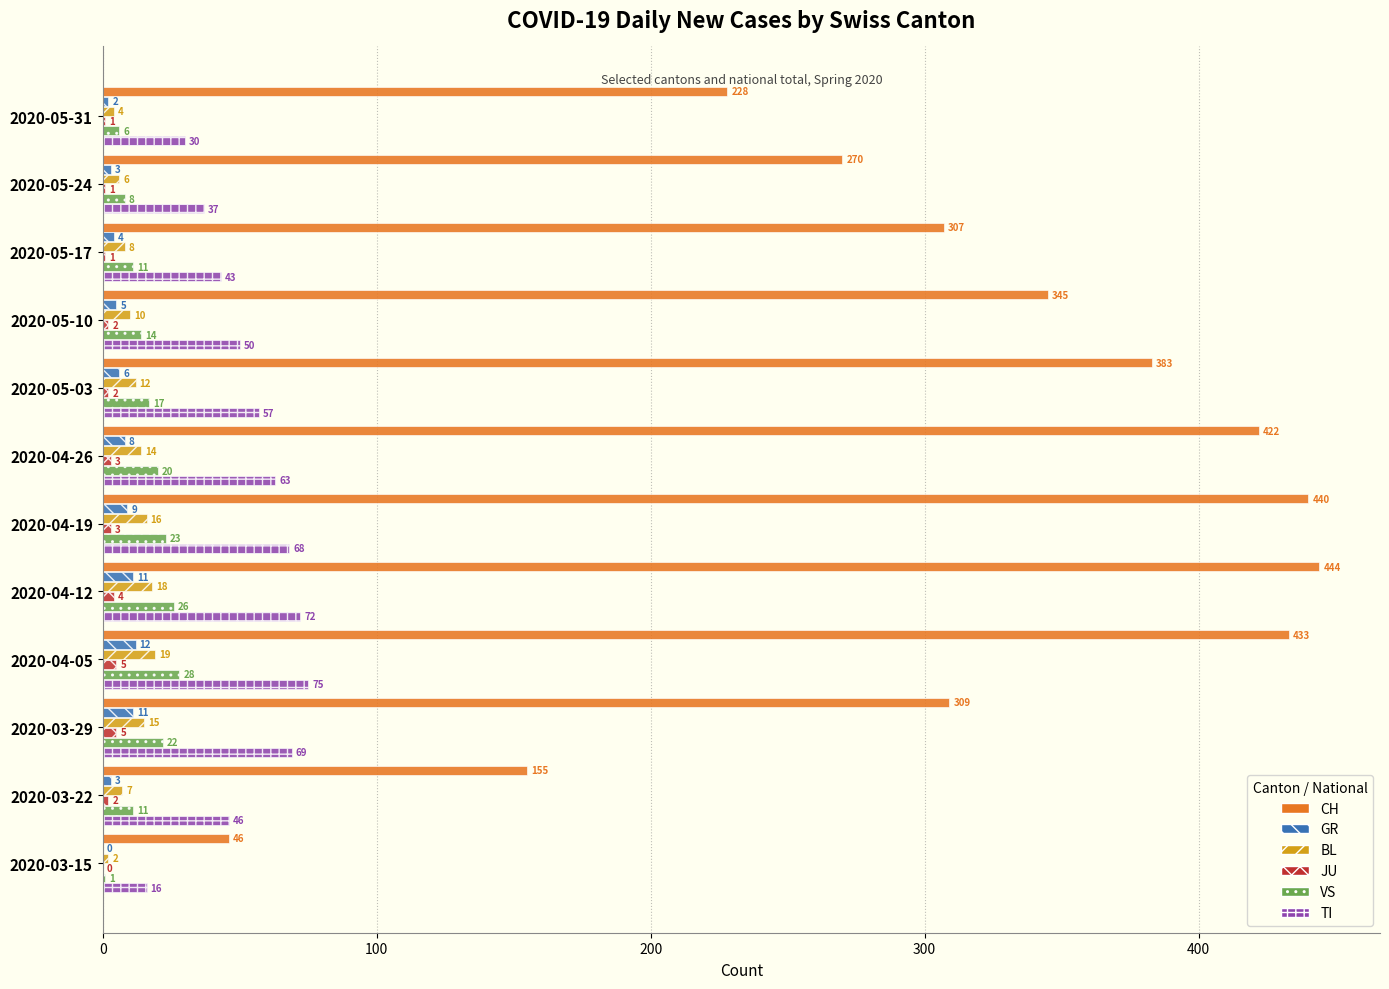

At which category is the sum across all series the highest?

2020-04-12